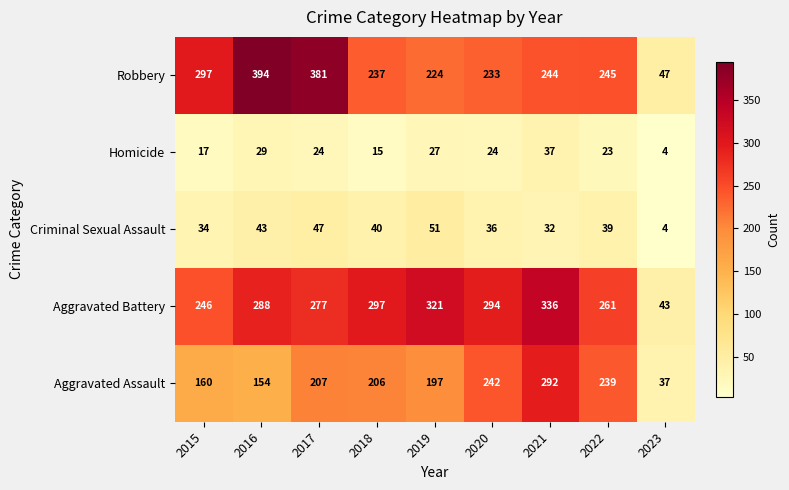

What is the sum of all Robbery values?

2302